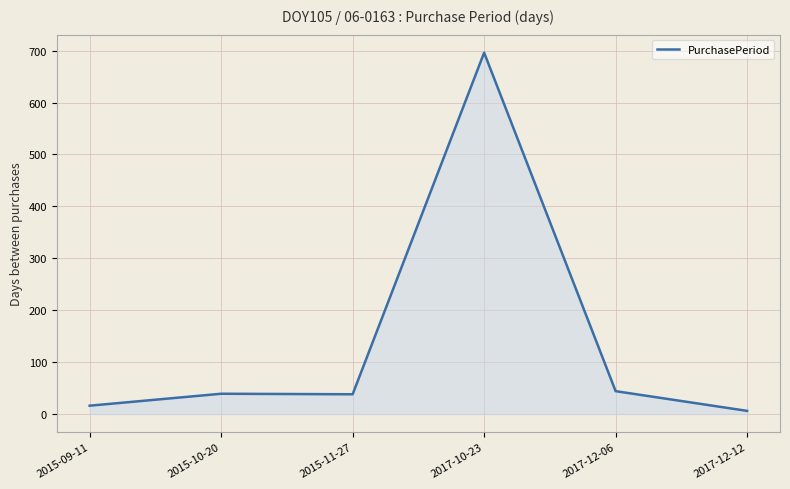

What is the difference between the values at 2015-10-20 and 2017-12-12?

33